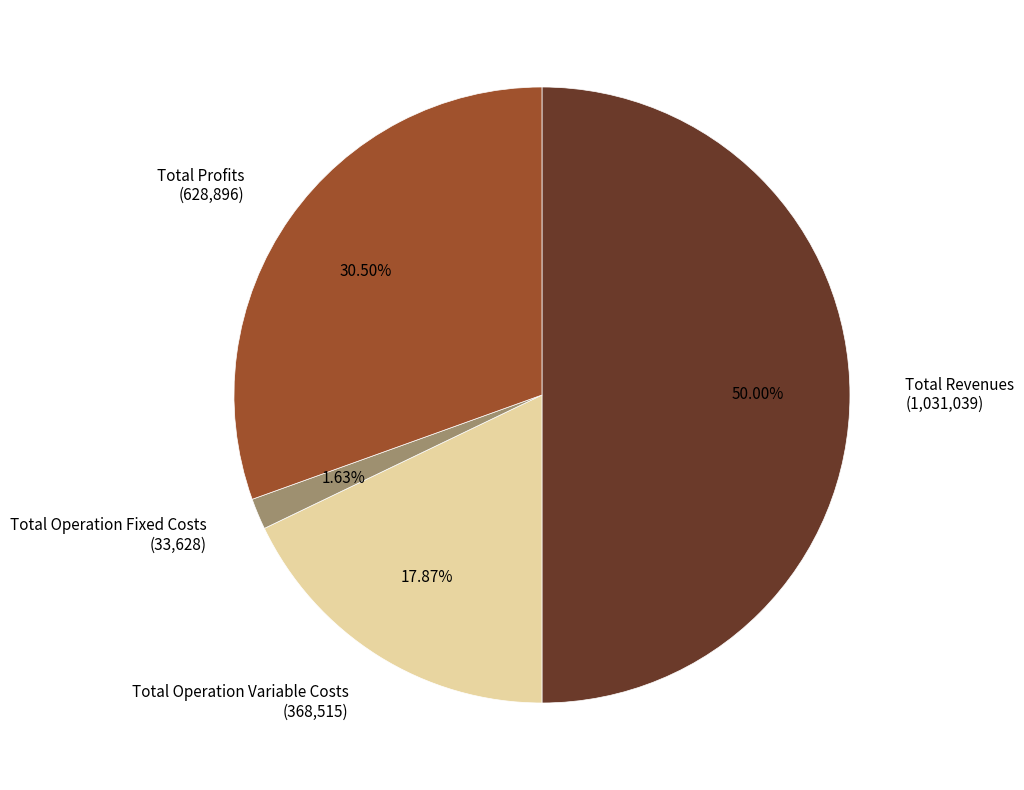

How many slices are in this pie chart?

4